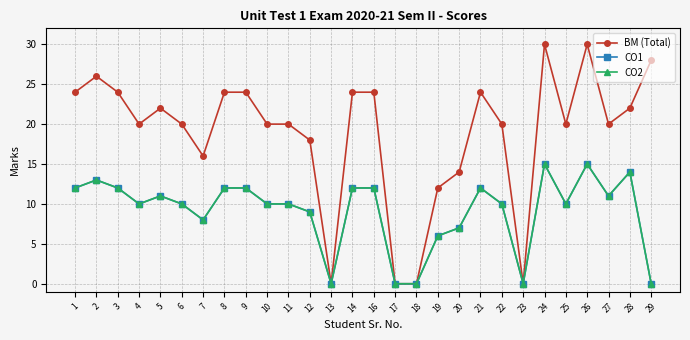

True or false: BM (Total) and CO1 intersect in this chart.

False